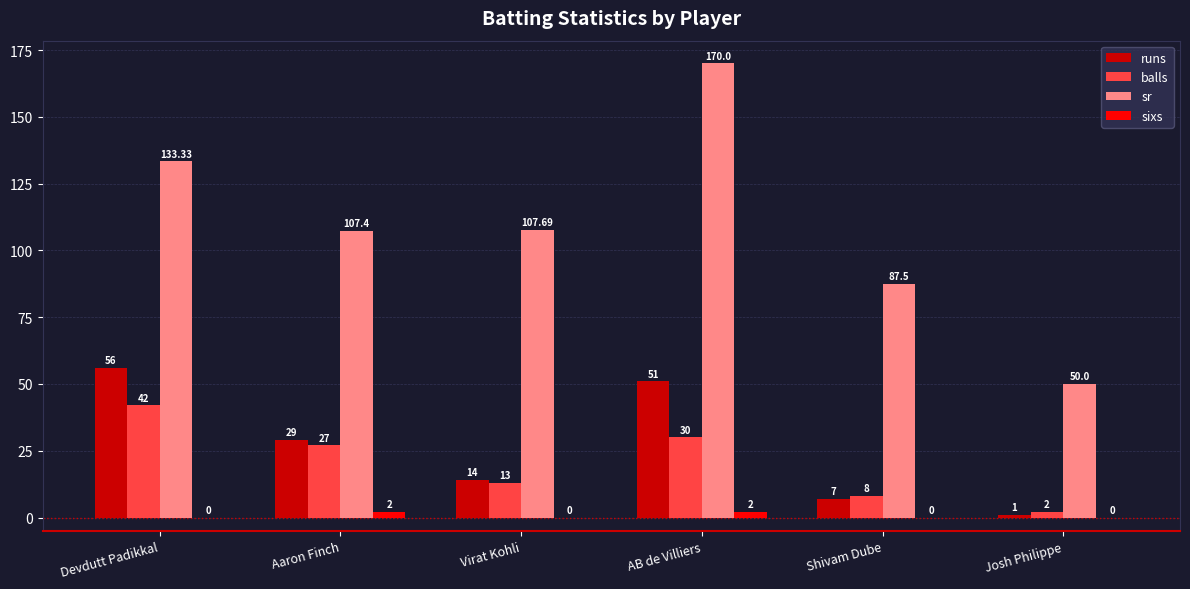

What is the sum of the sixs values at Aaron Finch and Josh Philippe?

2.0